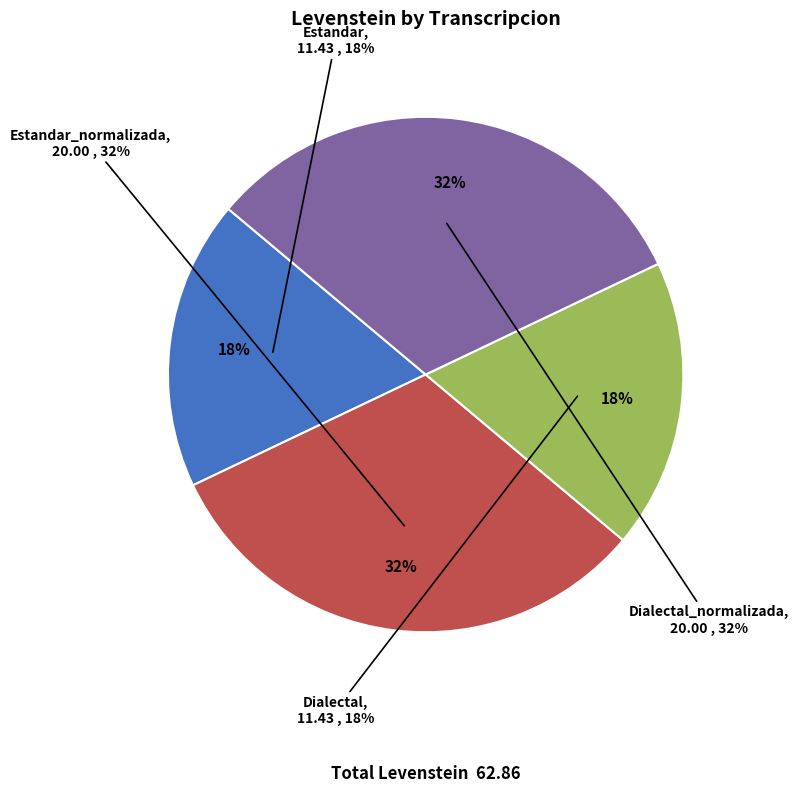

To the nearest percent, what percentage of the pie is Estandar?

18%